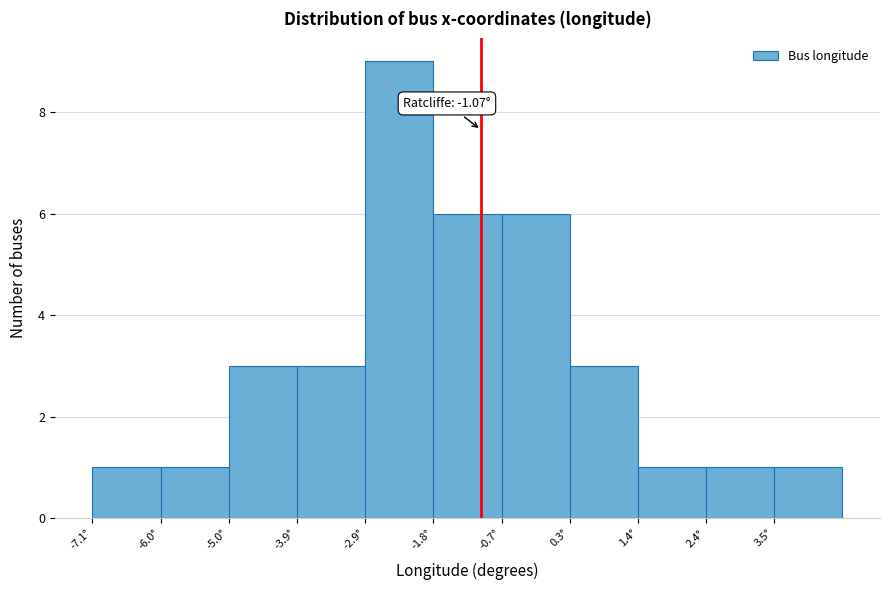

Which range on the x-axis has the tallest bar?

-2.8 to -1.8